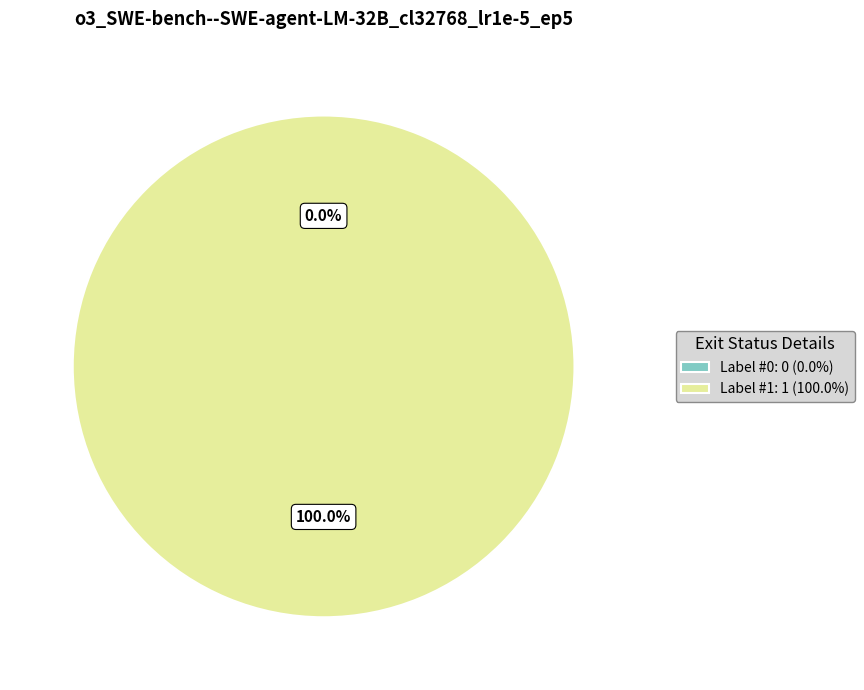

What percentage is the Label #1 slice, to the nearest percent?

100%